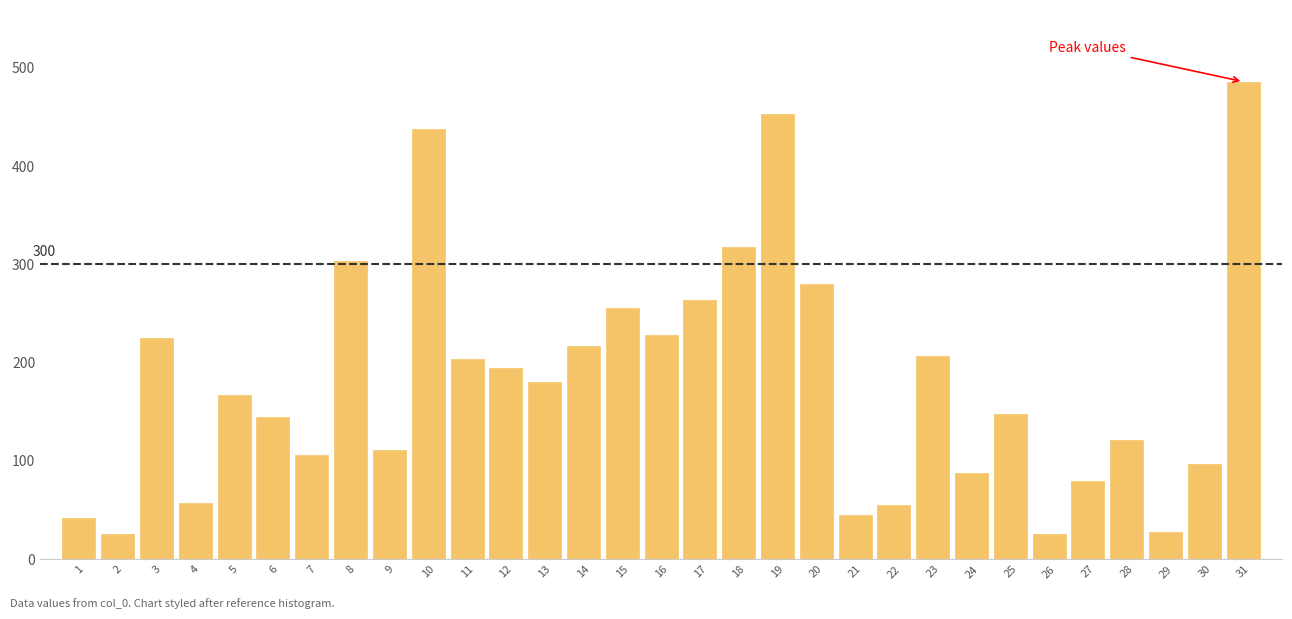

What is the greatest value displayed?

485.9